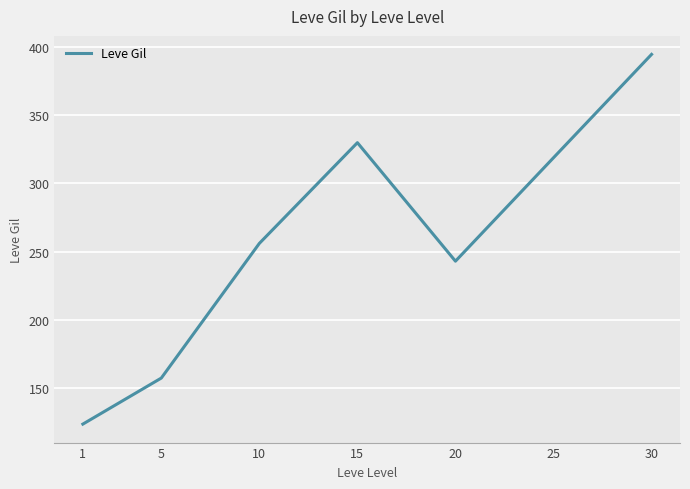

What is the minimum value shown in the chart?

123.8